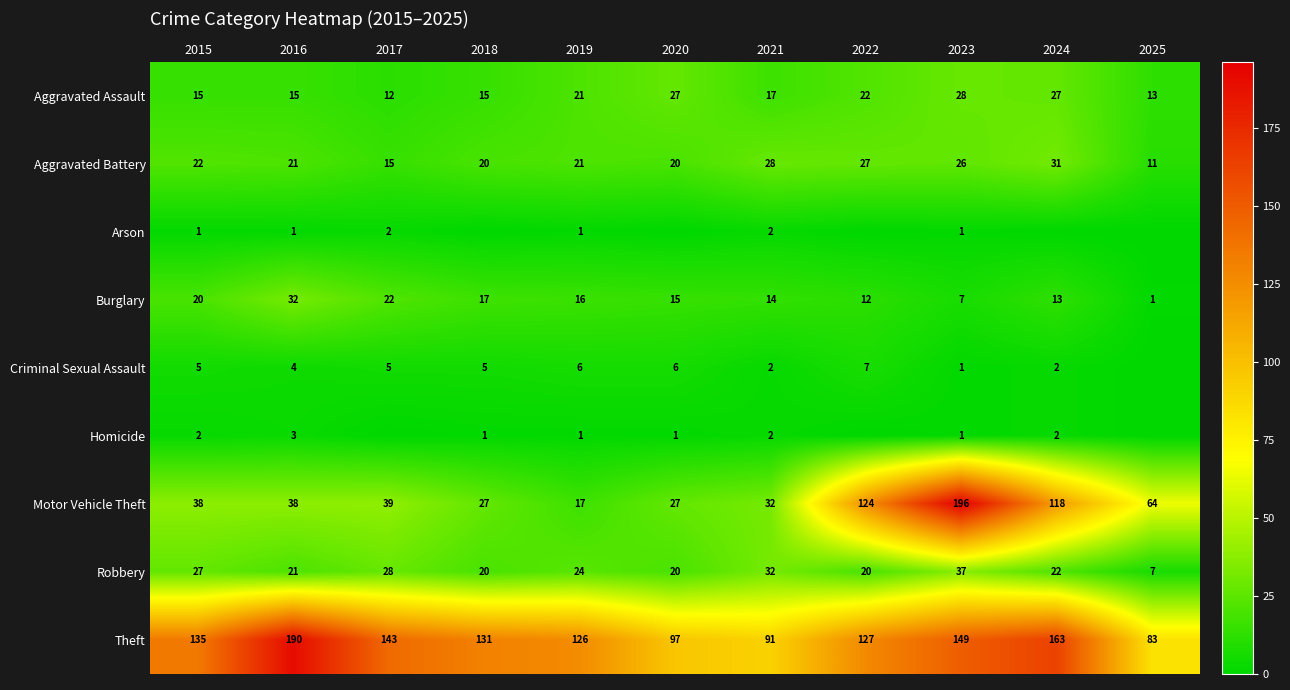

Is it true that Burglary equals 16 at 2019?

True